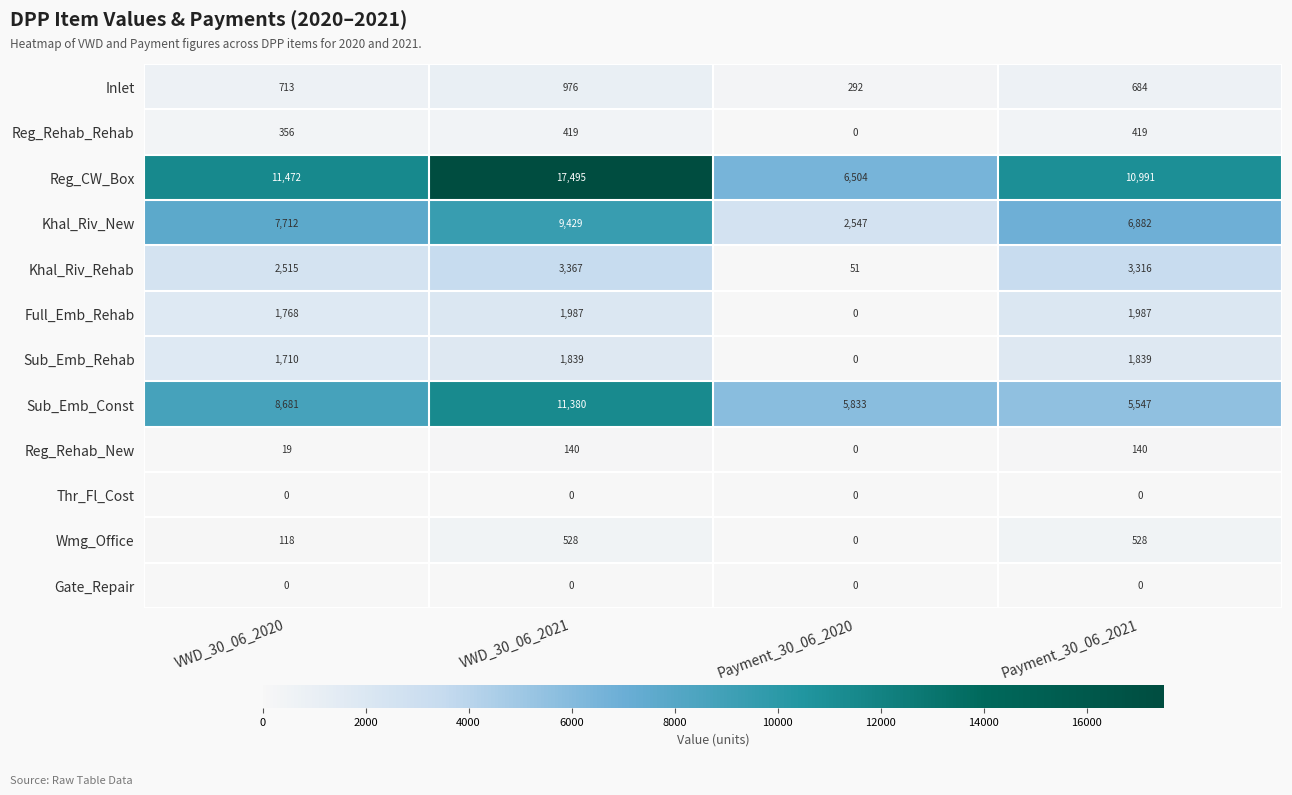

Count the number of data series in this chart.

12